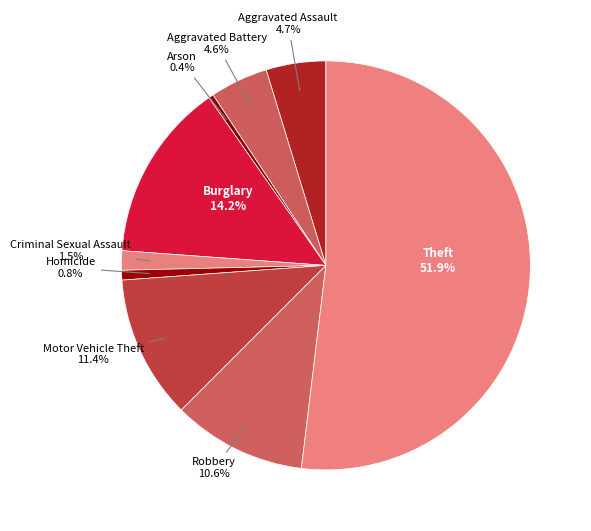

Count the number of slices in the pie.

9